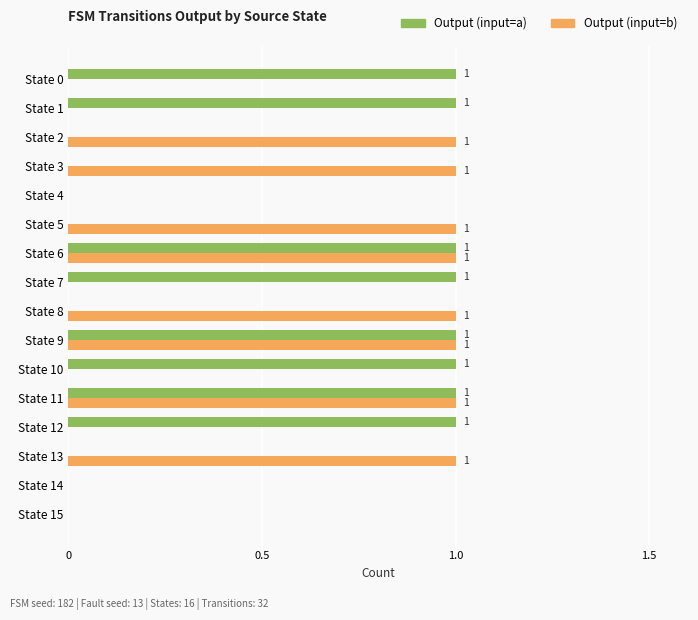

What is the sum of all Output (input=b) values?

8